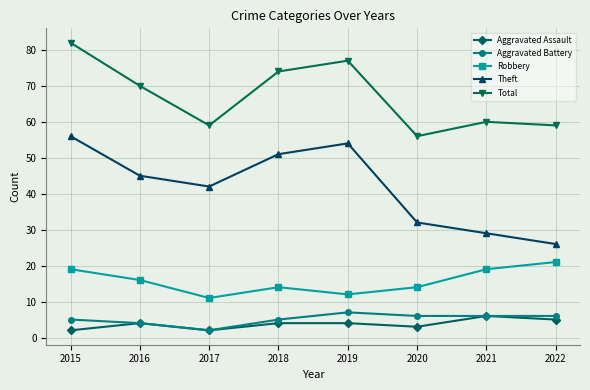

Reading right to left, what are all the values shown in this chart?

Aggravated Assault: 2022=5	2021=6	2020=3	2019=4	2018=4	2017=2	2016=4	2015=2
Aggravated Battery: 2022=6	2021=6	2020=6	2019=7	2018=5	2017=2	2016=4	2015=5
Robbery: 2022=21	2021=19	2020=14	2019=12	2018=14	2017=11	2016=16	2015=19
Theft: 2022=26	2021=29	2020=32	2019=54	2018=51	2017=42	2016=45	2015=56
Total: 2022=59	2021=60	2020=56	2019=77	2018=74	2017=59	2016=70	2015=82